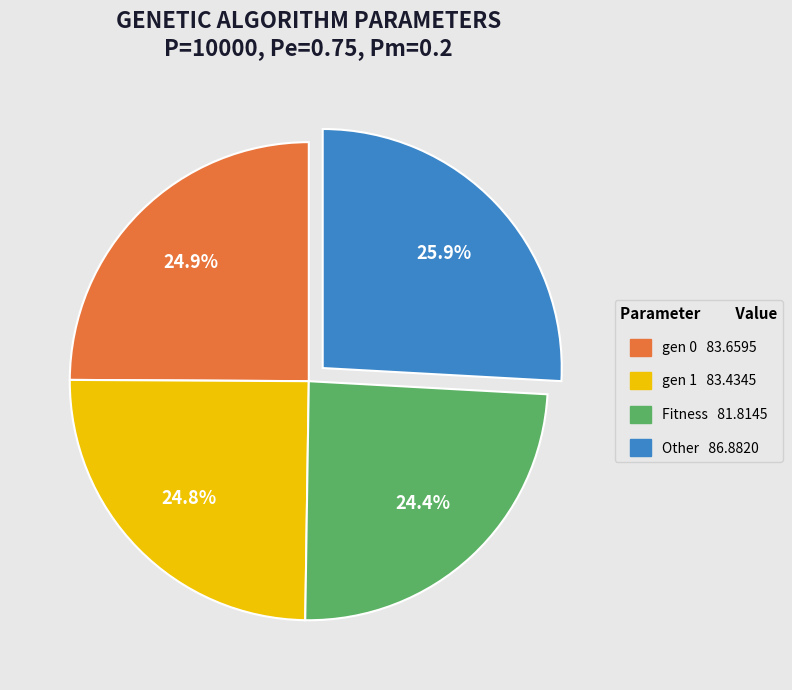

Which has a higher value, gen 1 or Other?

Other